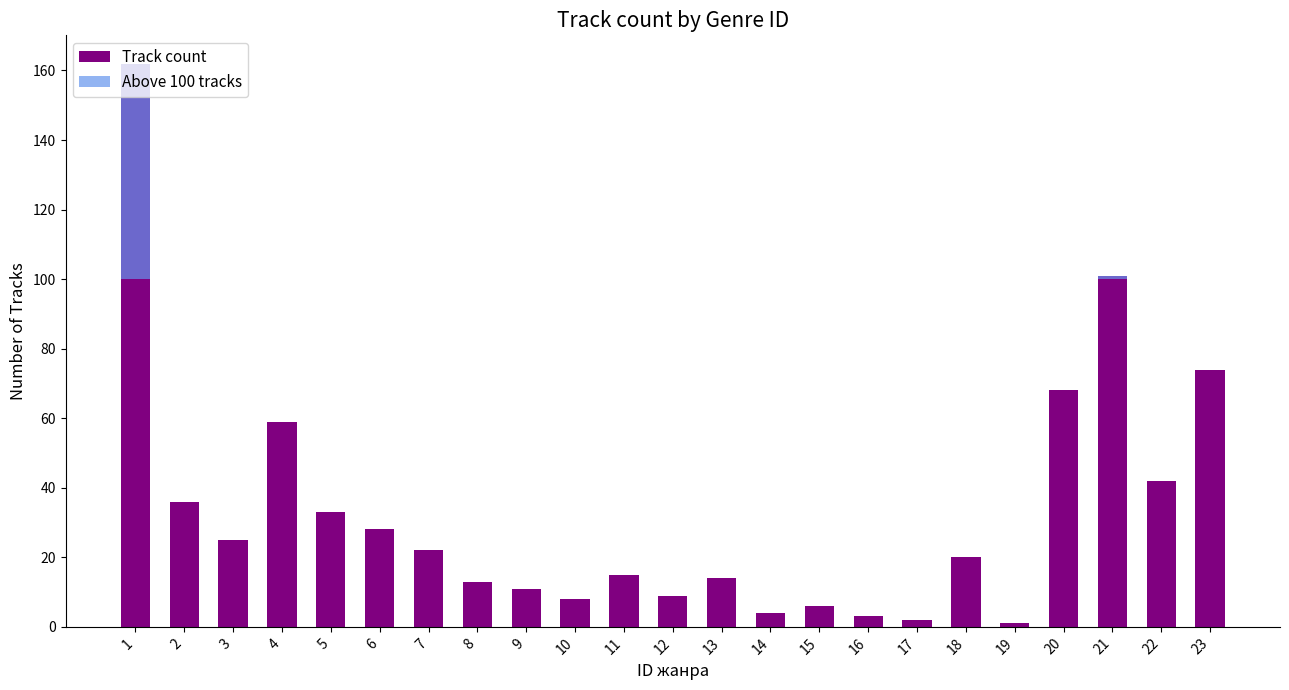

How many bars are there in each group?

2